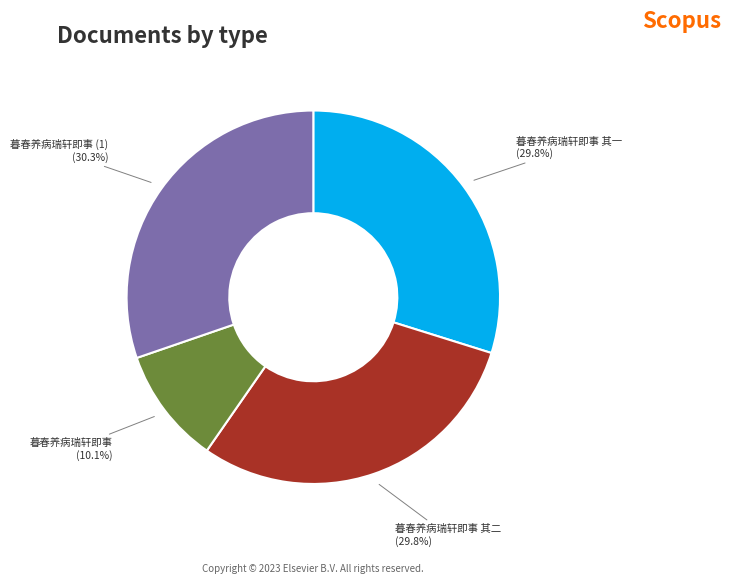

What percentage is the 暮春养病瑞轩即事 其二 slice, to the nearest percent?

30%